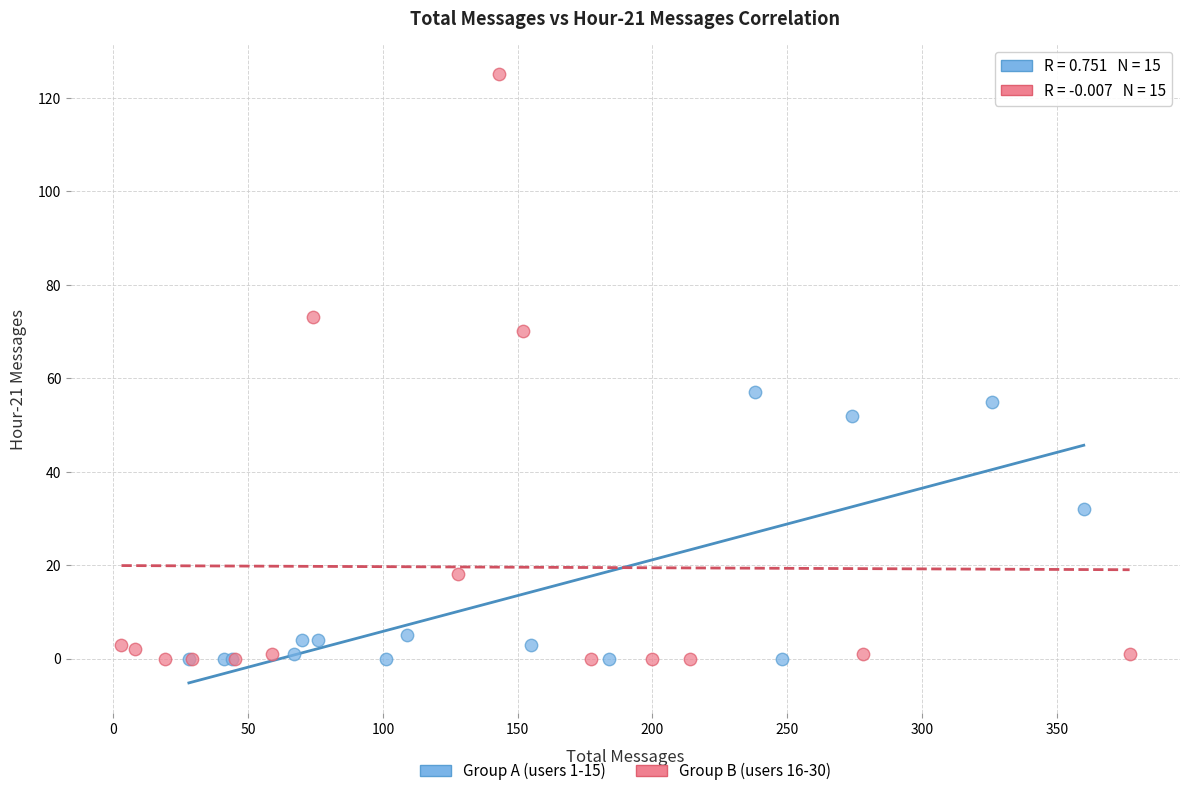

Which series has the largest Y range (max minus min)?

Group B (users 16-30)